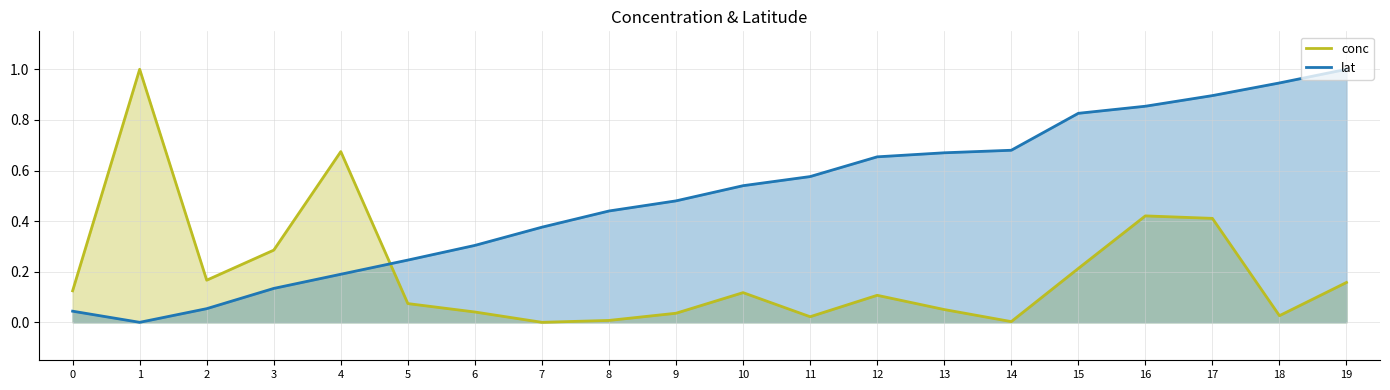

Rank the series at 12 from lowest to highest value.

conc, lat